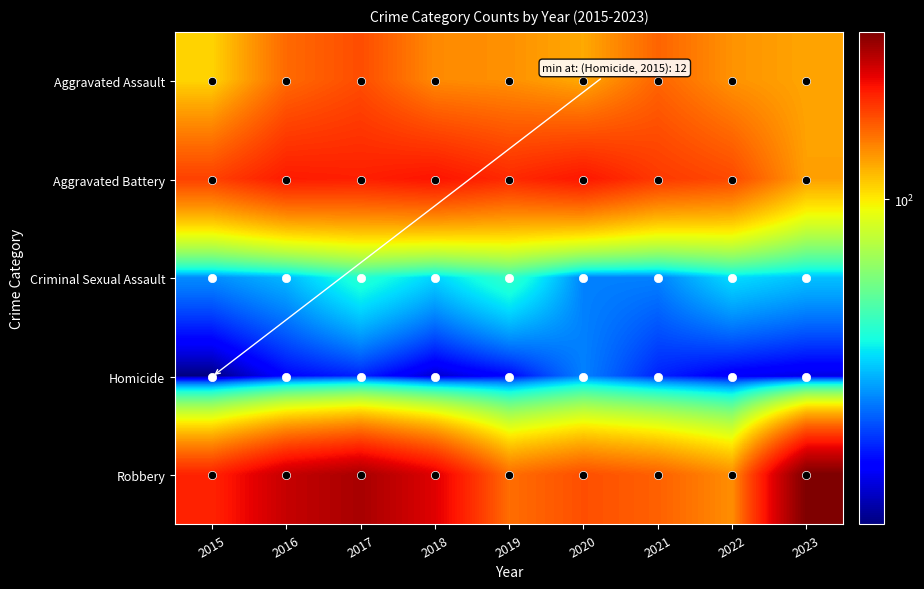

Rank the series at 2021 from highest to lowest value.

Aggravated Battery, Robbery, Aggravated Assault, Criminal Sexual Assault, Homicide